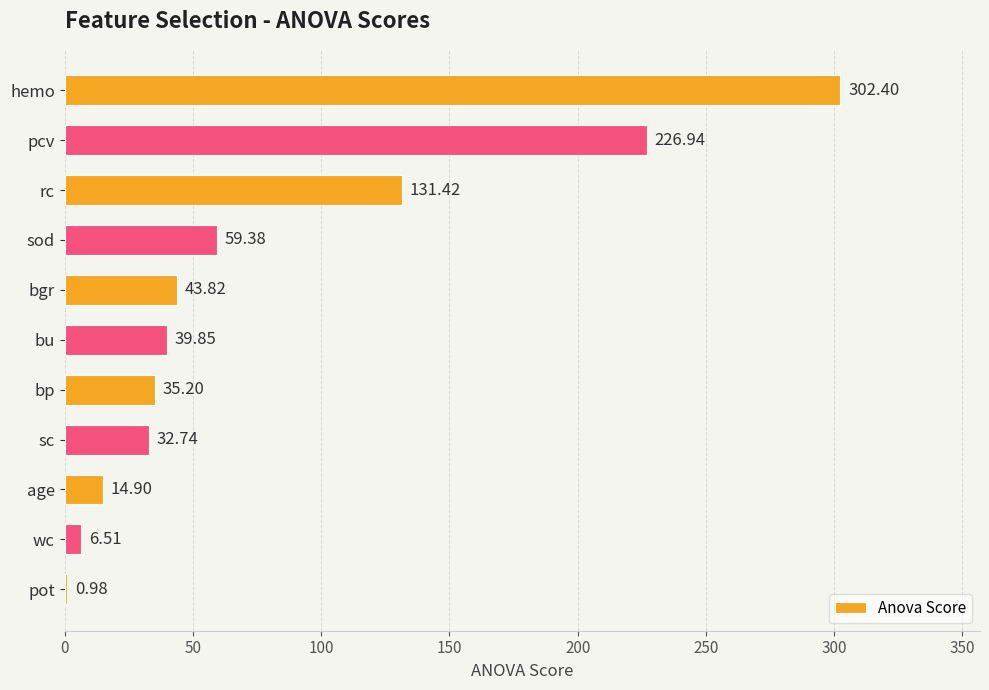

Which category has the highest value across all series?

hemo